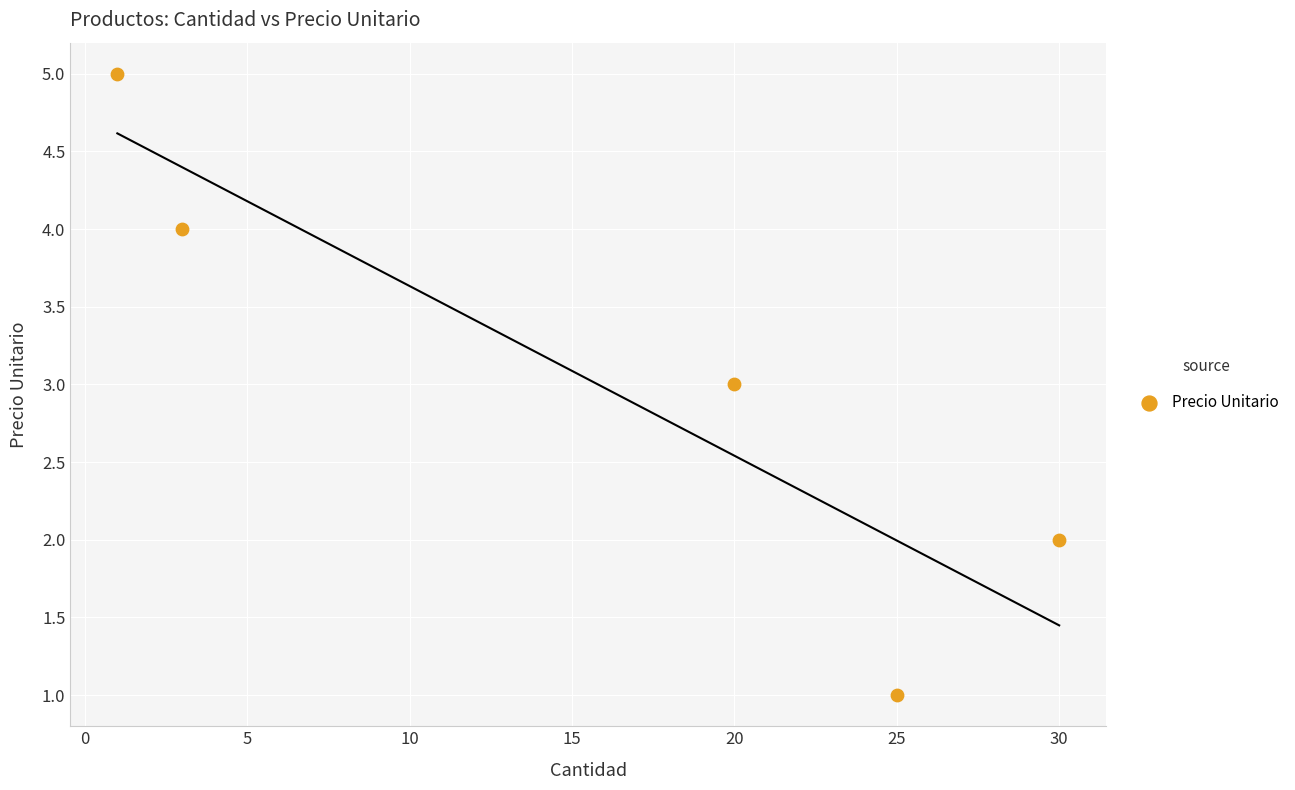

What is the average X value?

16